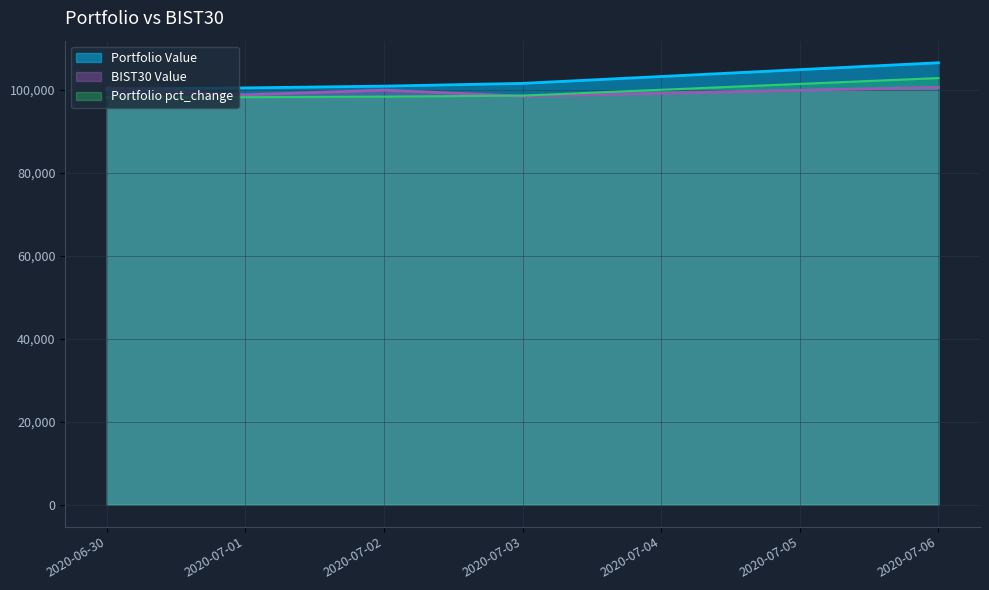

How many times do BIST30 Value and Portfolio pct_change cross each other?

1